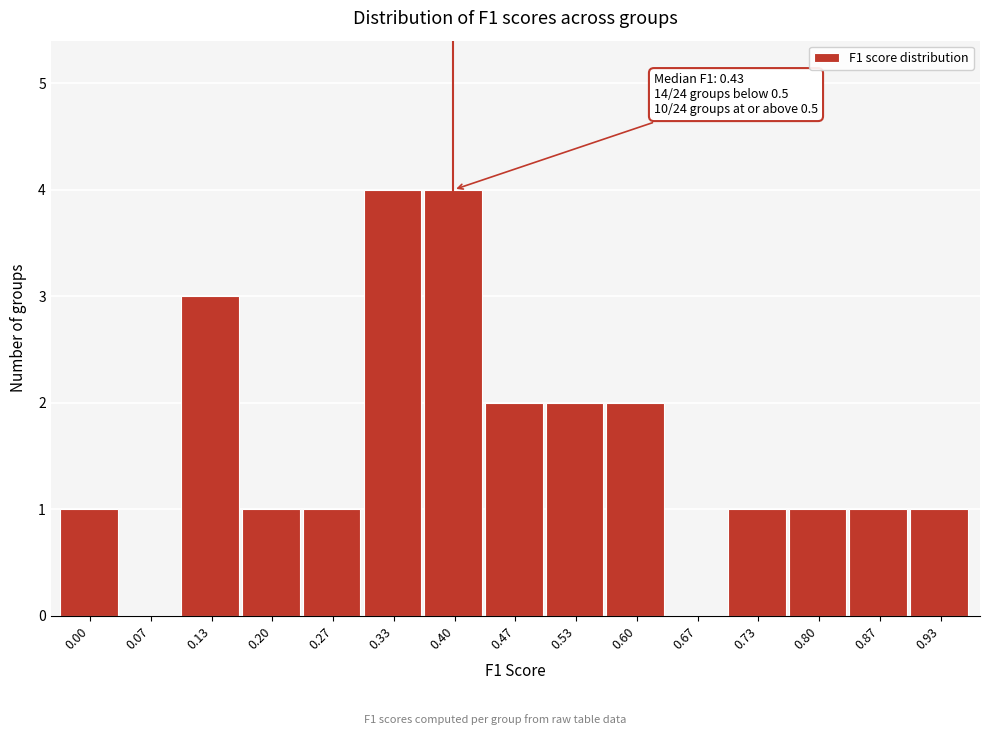

Reading left to right, transcribe all the data shown in this chart.

0.00=1	0.07=0	0.13=3	0.20=1	0.27=1	0.33=4	0.40=4	0.47=2	0.53=2	0.60=2	0.67=0	0.73=1	0.80=1	0.87=1	0.93=1